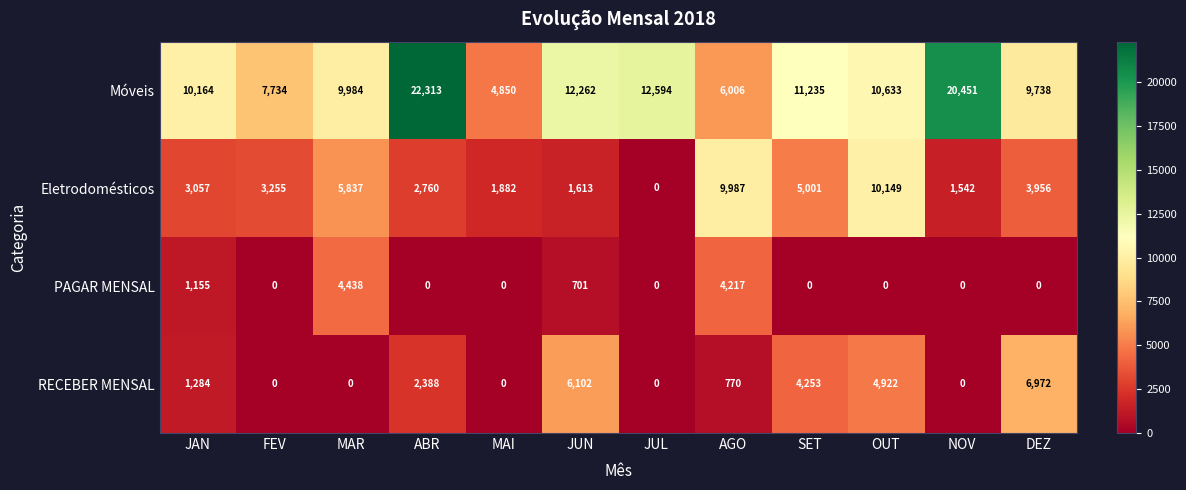

At which label is PAGAR MENSAL closest to 2219?

JAN